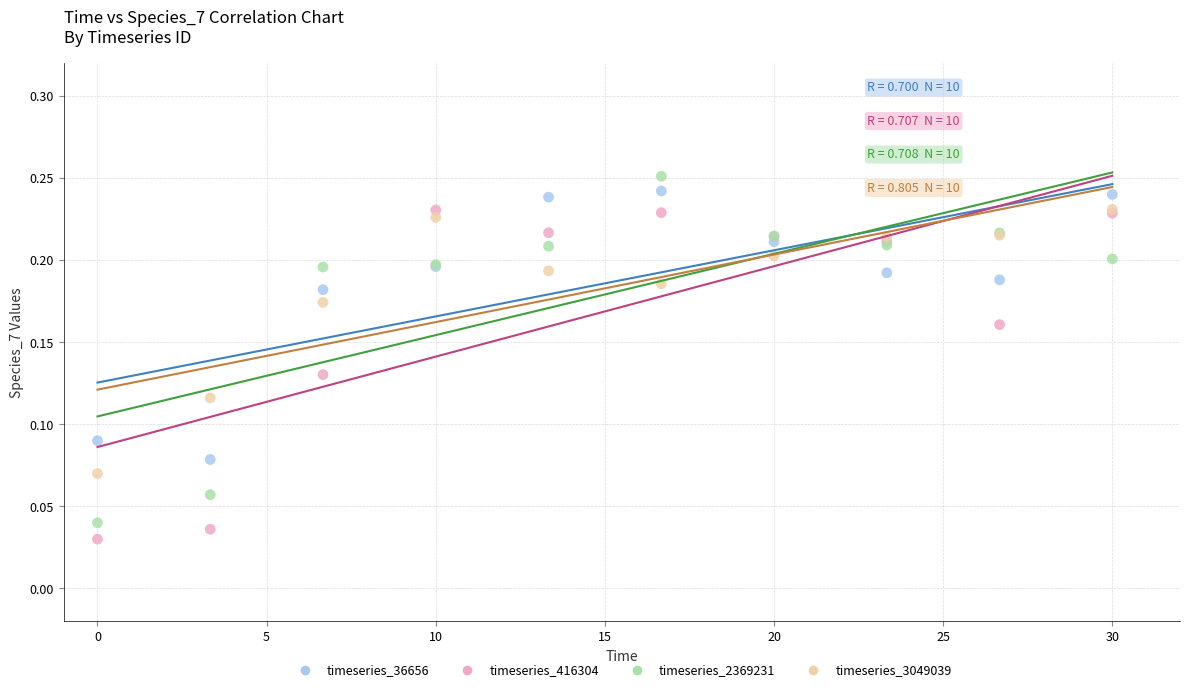

Which series reaches the maximum Y coordinate?

timeseries_2369231